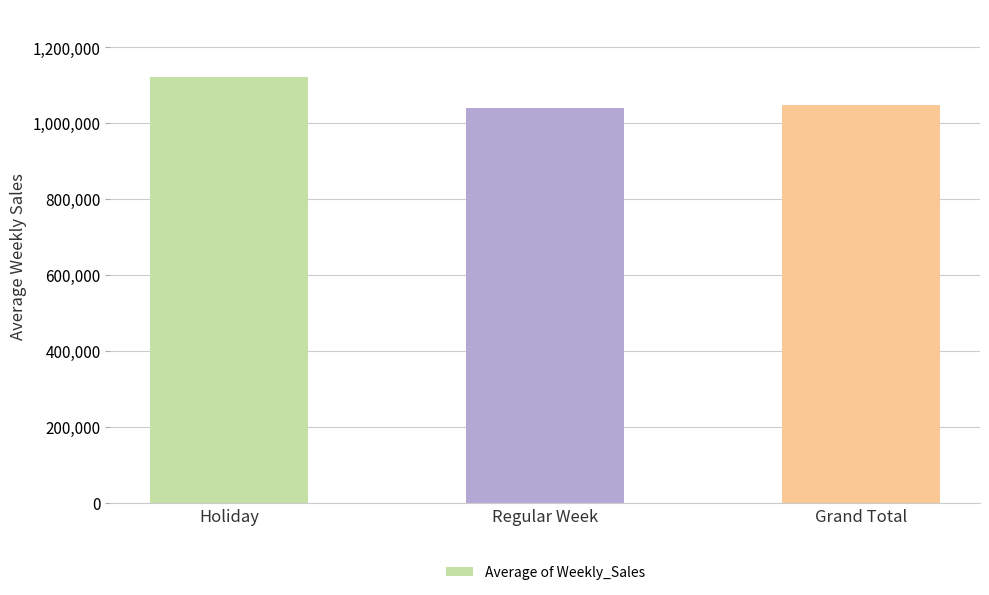

Is it true that the value at Regular Week is 1041256.4?

True